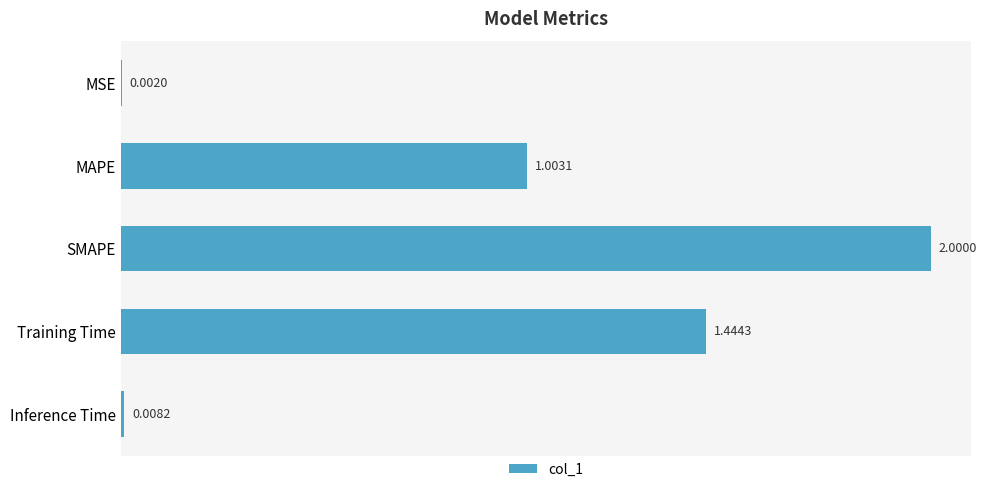

What is the change in value from SMAPE to Training Time?

-0.6